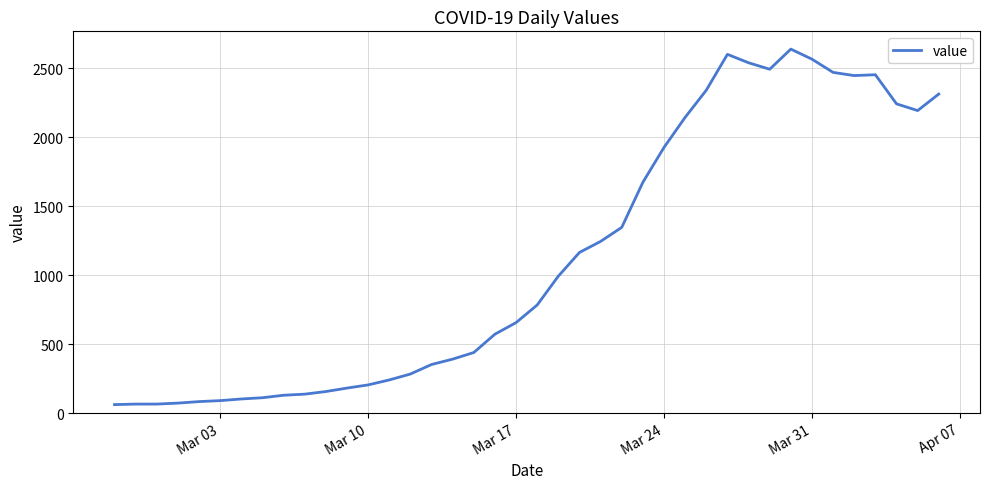

What is the minimum value shown in the chart?

61